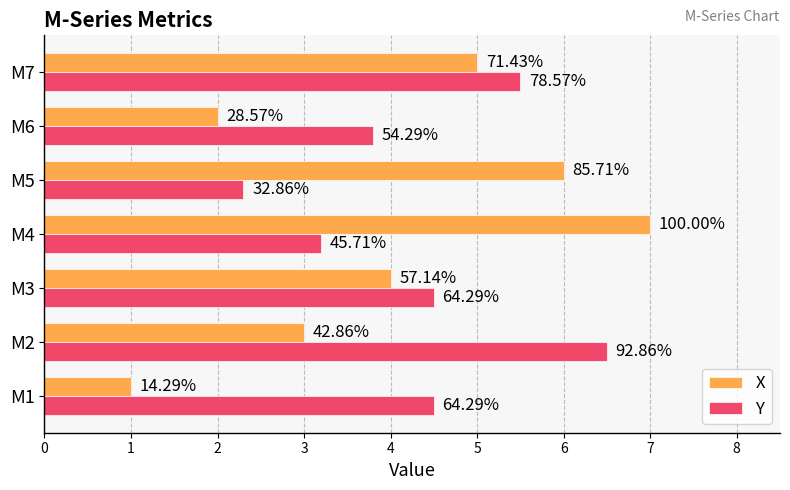

What are all the series names shown in the legend?

X, Y